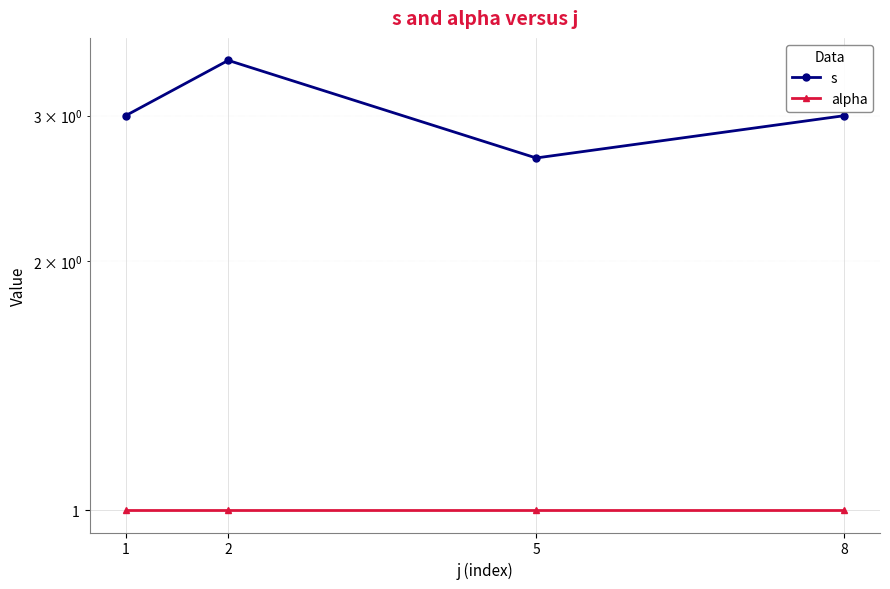

The alpha series shows 1.0 at 5. True or false?

True